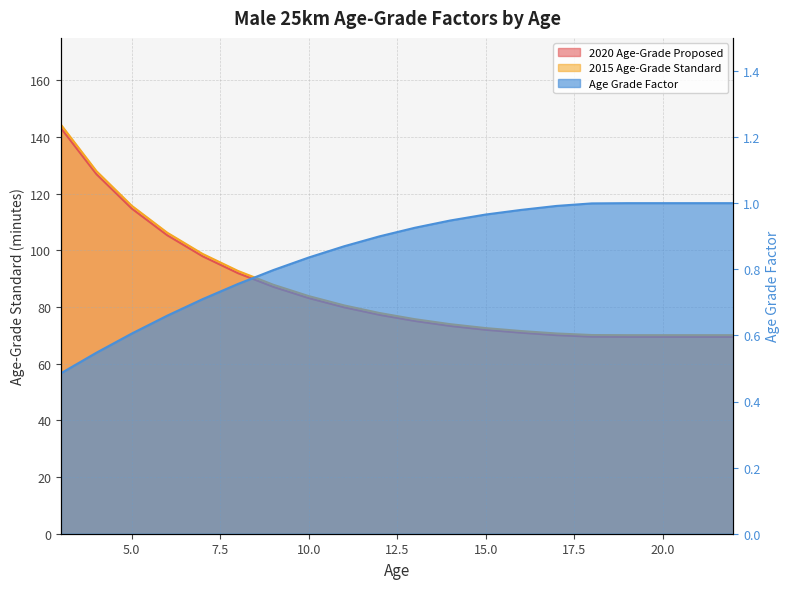

What is the sum of the 2020 Age-Grade Proposed values at 18 and 19?

139.1